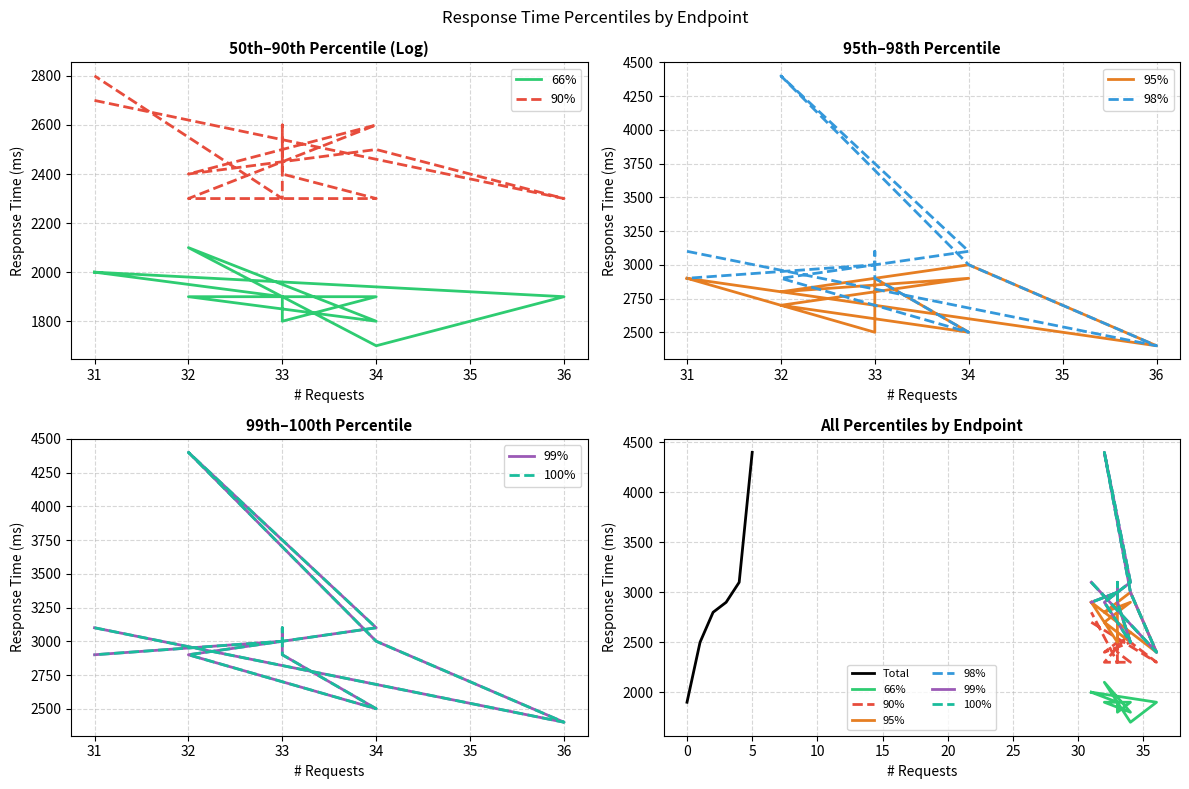

Is it true that Total equals 3201 at 0?

False